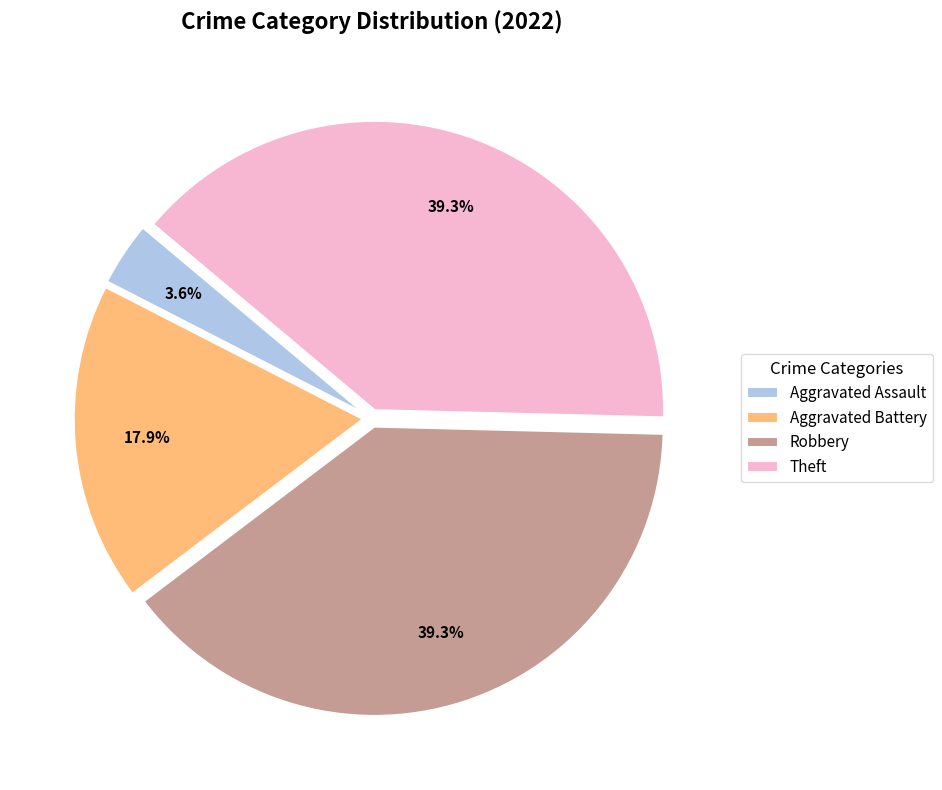

Is there any slice that represents more than half of the pie?

No